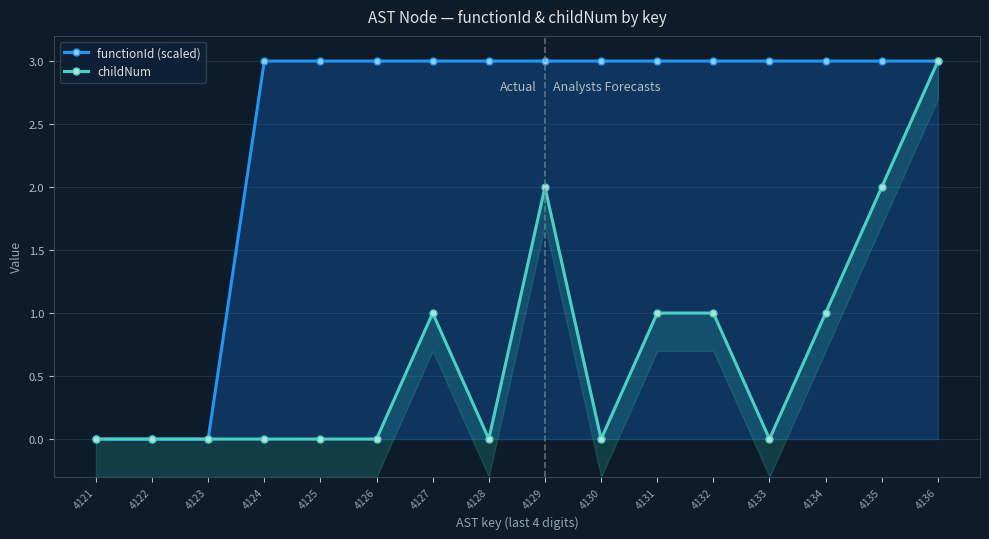

Which has a higher value, 4125 or 4124?

4125